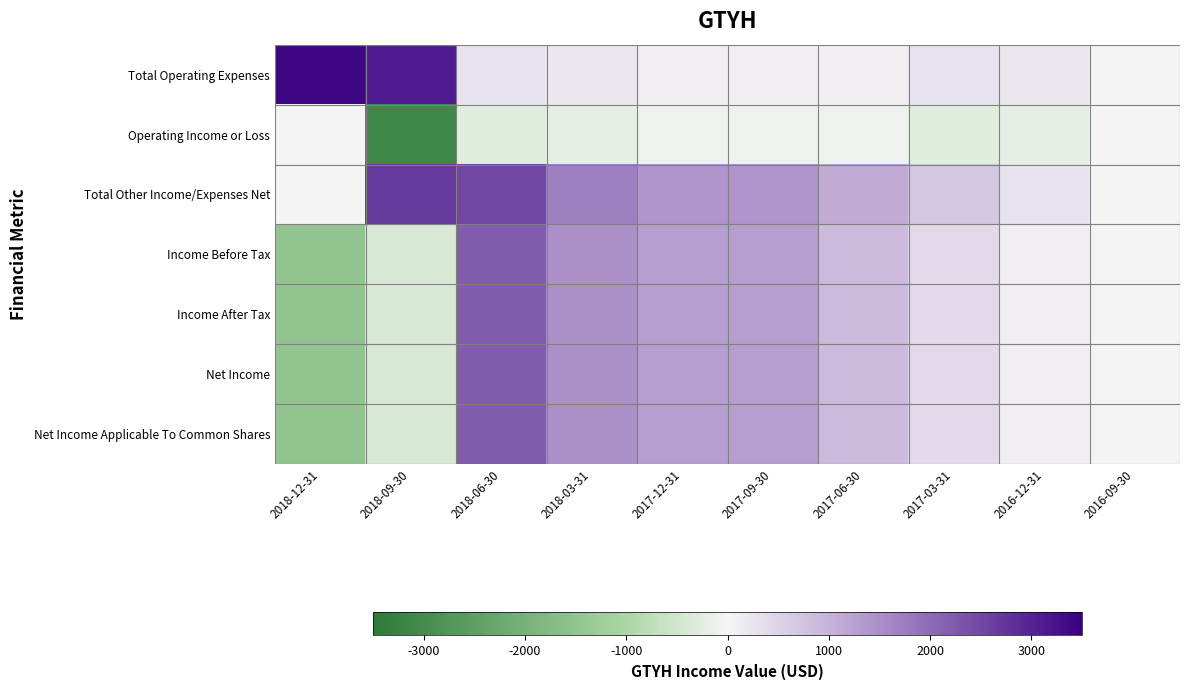

At which category does the chart reach its peak across all series?

2018-12-31